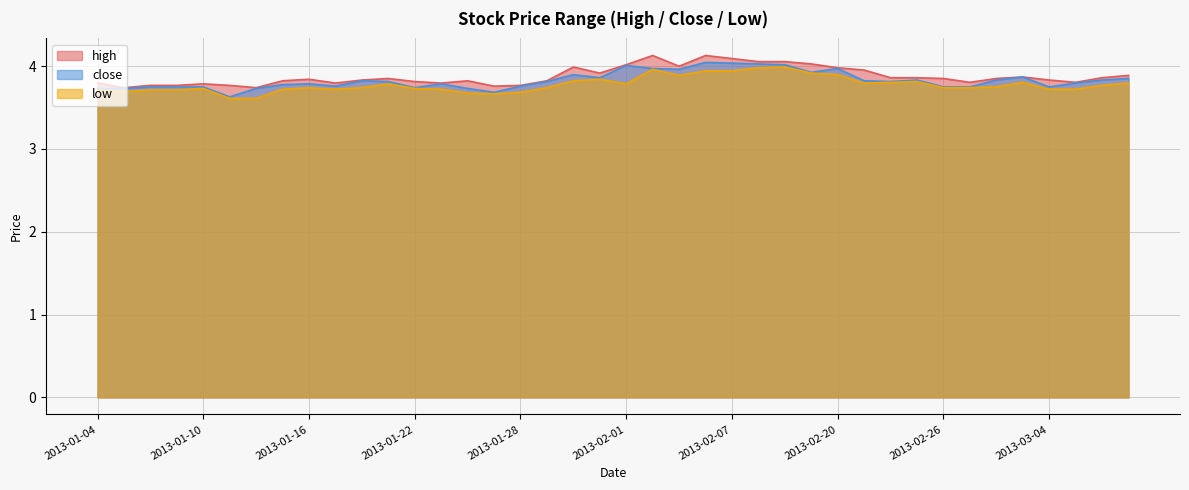

The value of high at 2013-01-08 is 3.8. True or false?

True